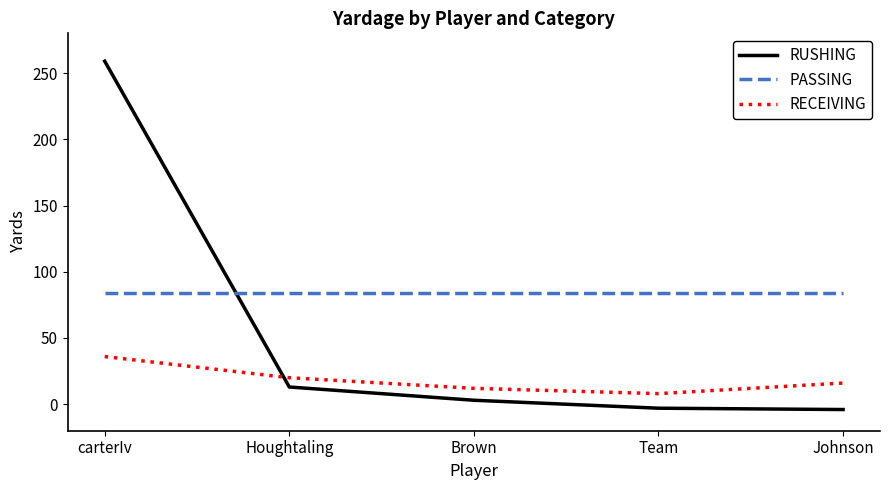

How many series are shown in this chart?

3